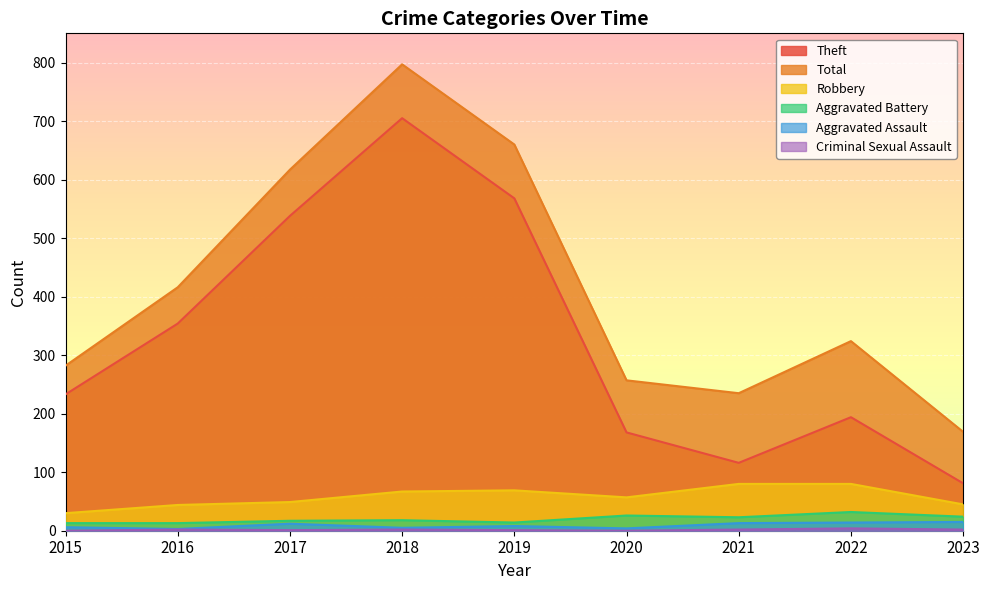

Reading left to right, transcribe all the data shown in this chart.

Theft: 233	354	538	705	568	168	116	194	81
Total: 282	416	617	797	660	257	235	324	169
Robbery: 30	44	49	67	69	57	80	80	45
Aggravated Battery: 13	13	17	18	14	26	23	32	24
Aggravated Assault: 6	3	12	5	8	4	13	14	15
Criminal Sexual Assault: 0	2	1	2	1	0	2	4	2